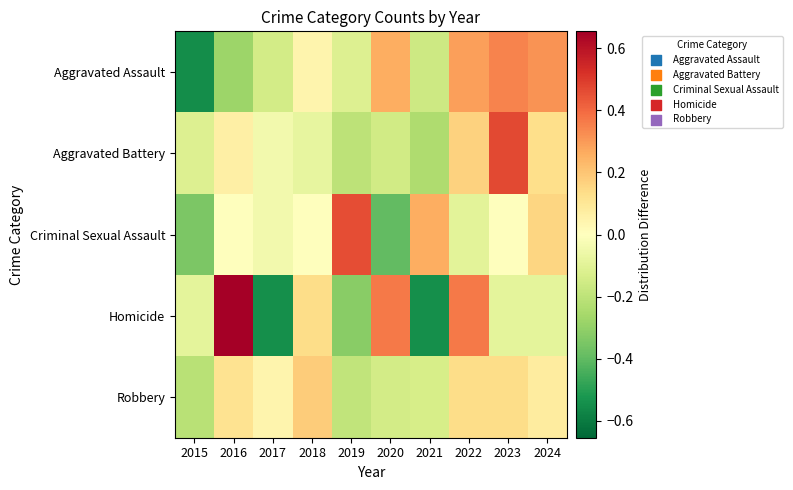

What is the total value across all series at 2021?

-0.8